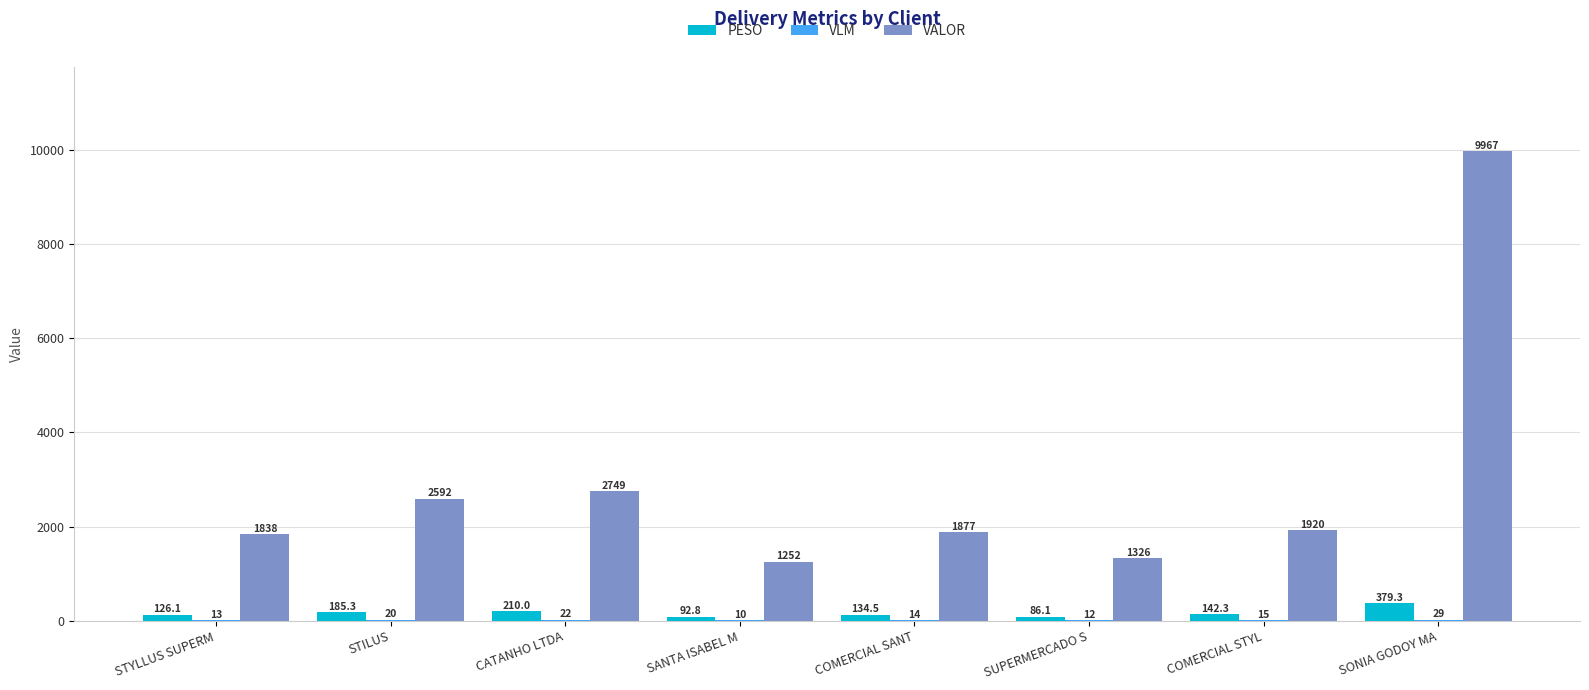

What is the greatest value displayed?

9967.4